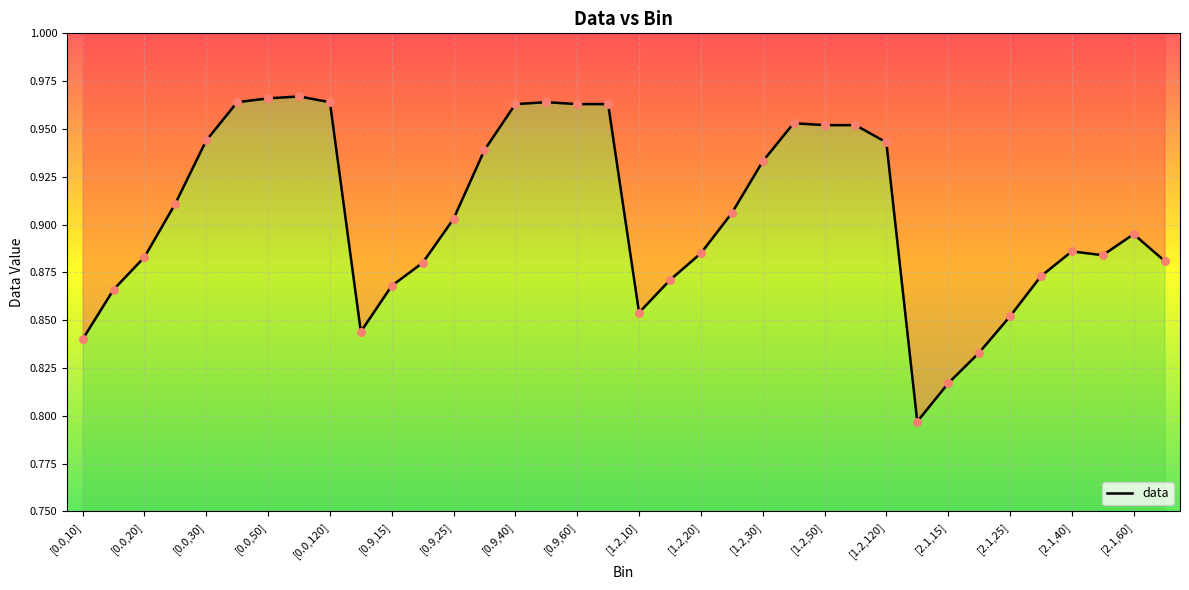

Which has a higher value, [0.9,10] or [2.1,40]?

[2.1,40]